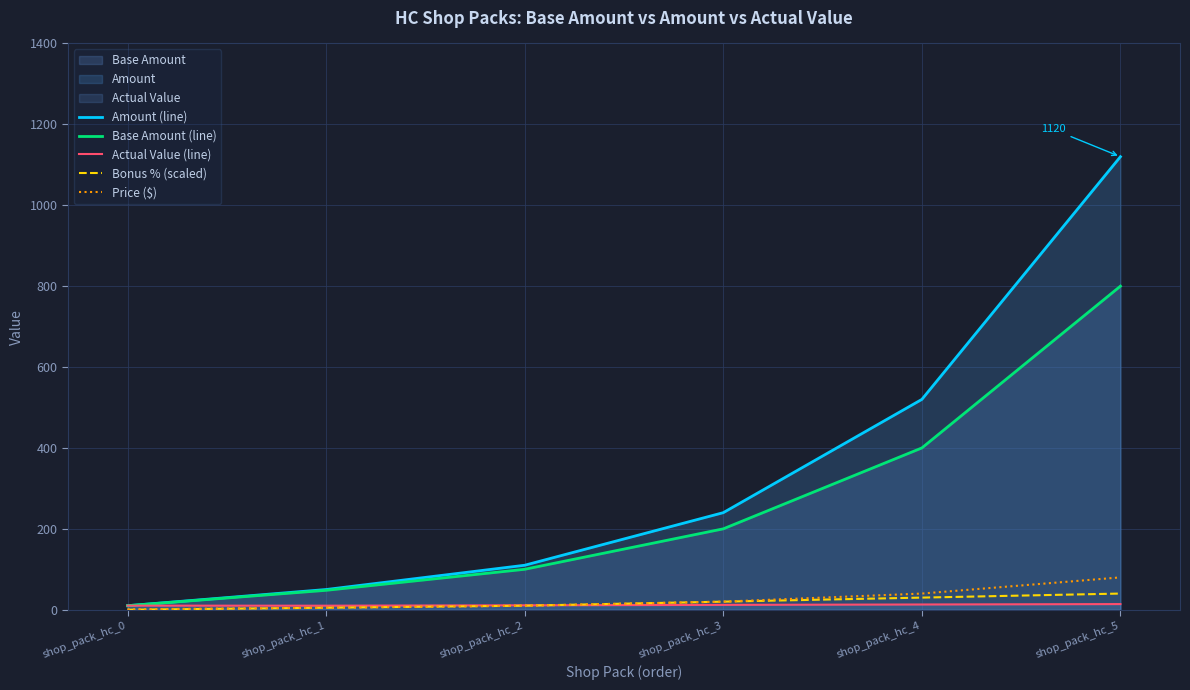

How many series are shown in this chart?

5